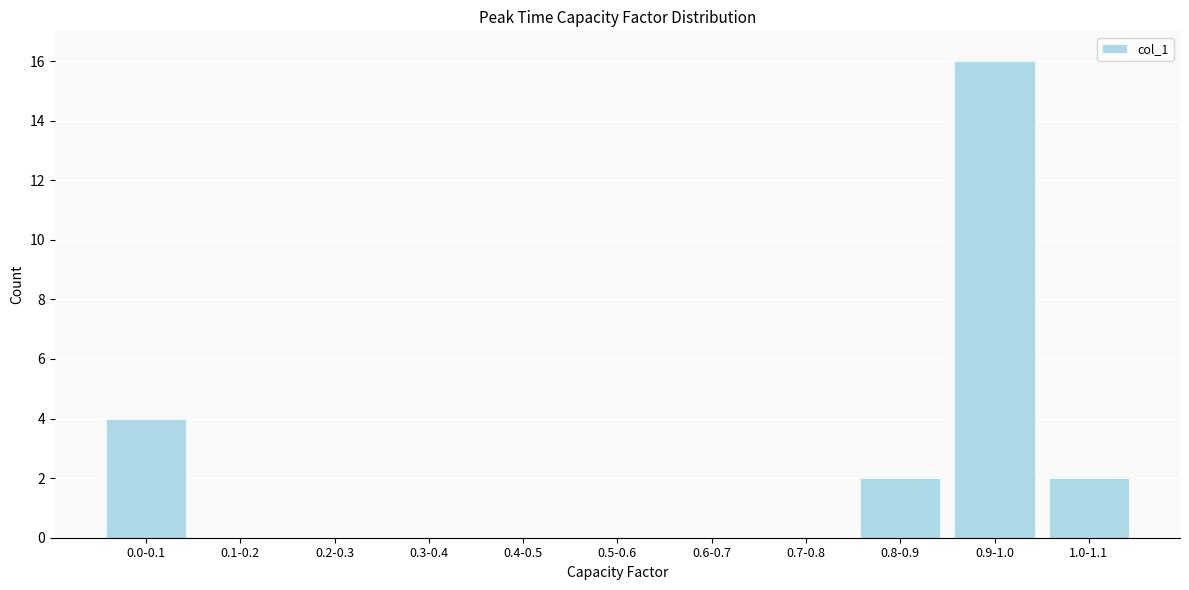

Reading right to left, extract all data points from this chart.

1.0-1.1=2	0.9-1.0=16	0.8-0.9=2	0.7-0.8=0	0.6-0.7=0	0.5-0.6=0	0.4-0.5=0	0.3-0.4=0	0.2-0.3=0	0.1-0.2=0	0.0-0.1=4